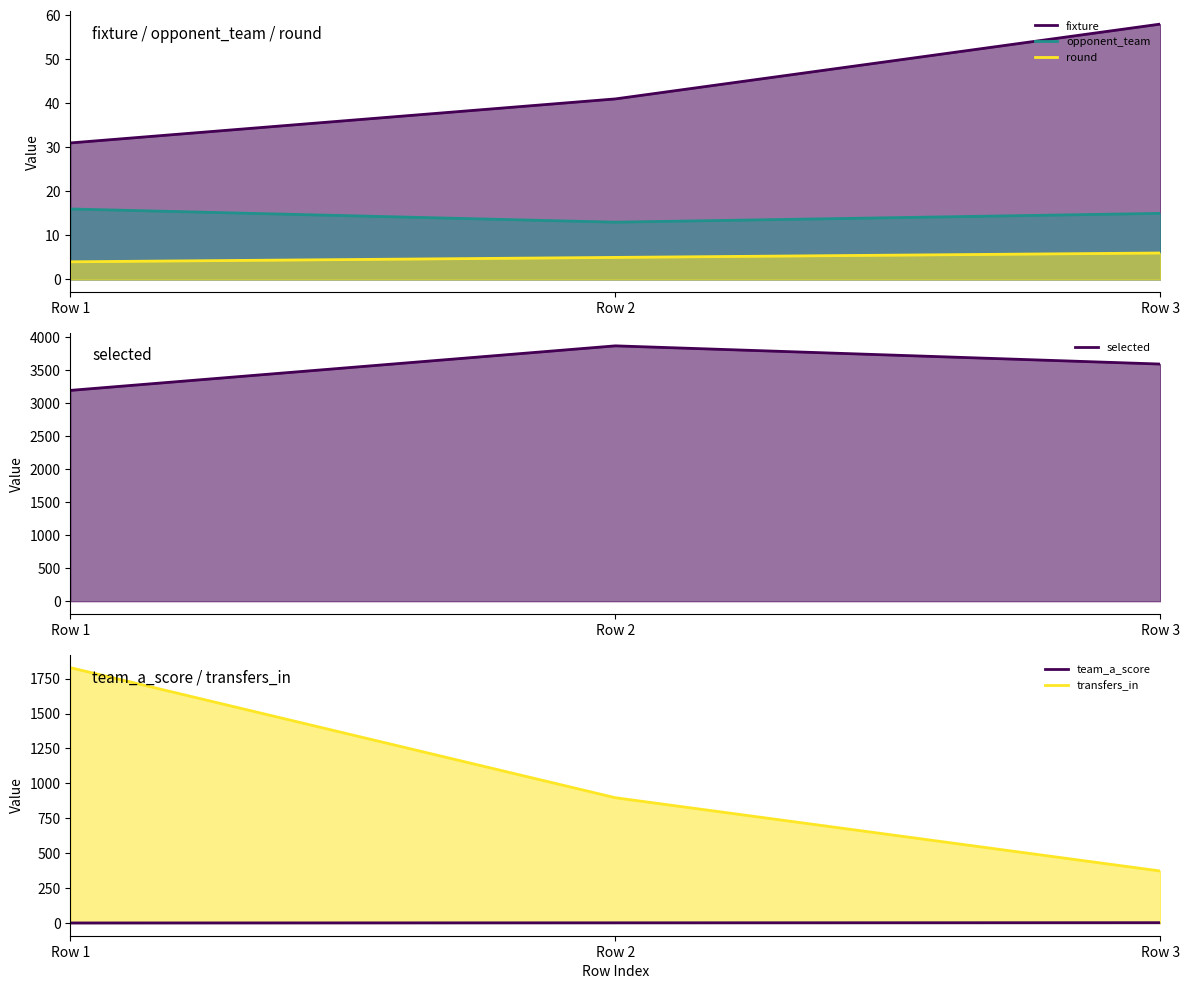

How many series are shown in this chart?

6